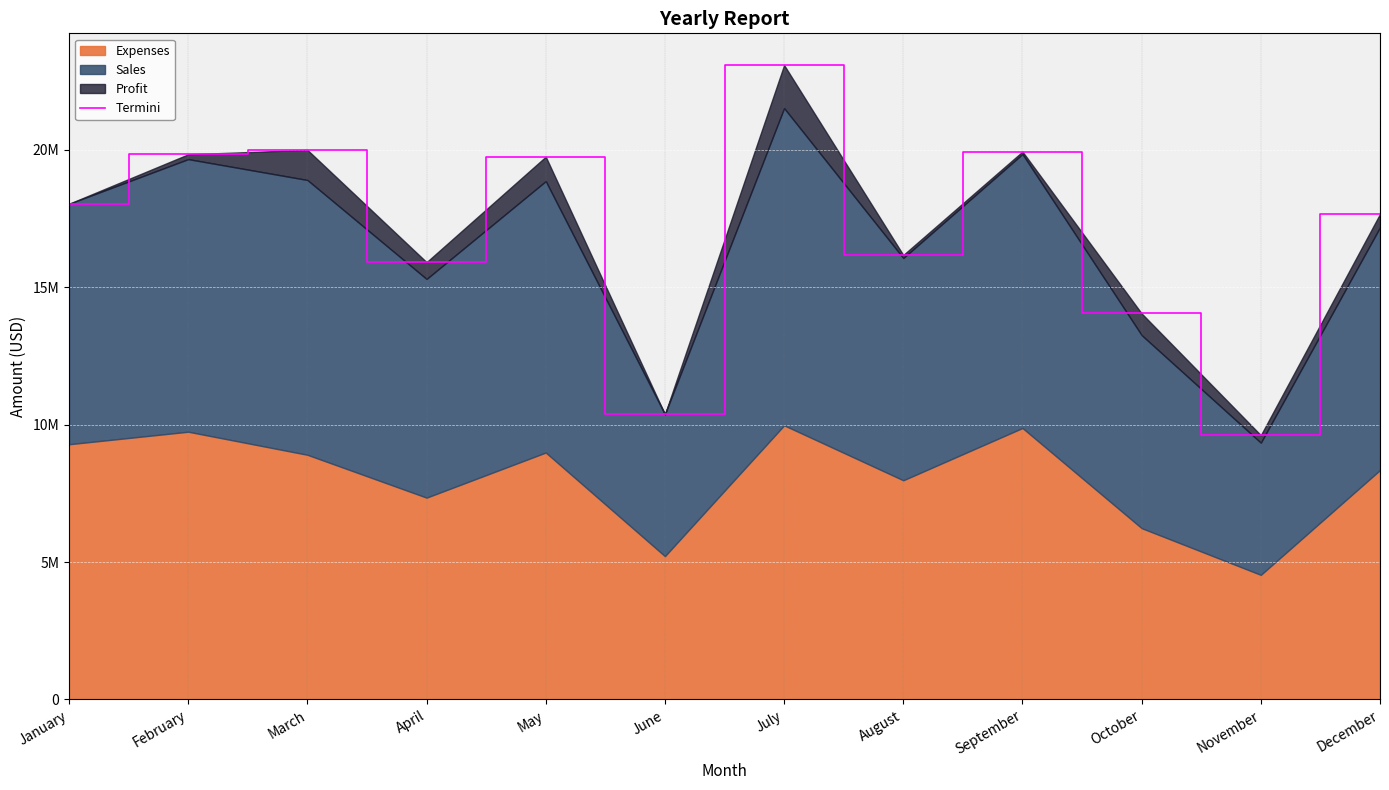

What is the maximum value shown in the chart?

23087200